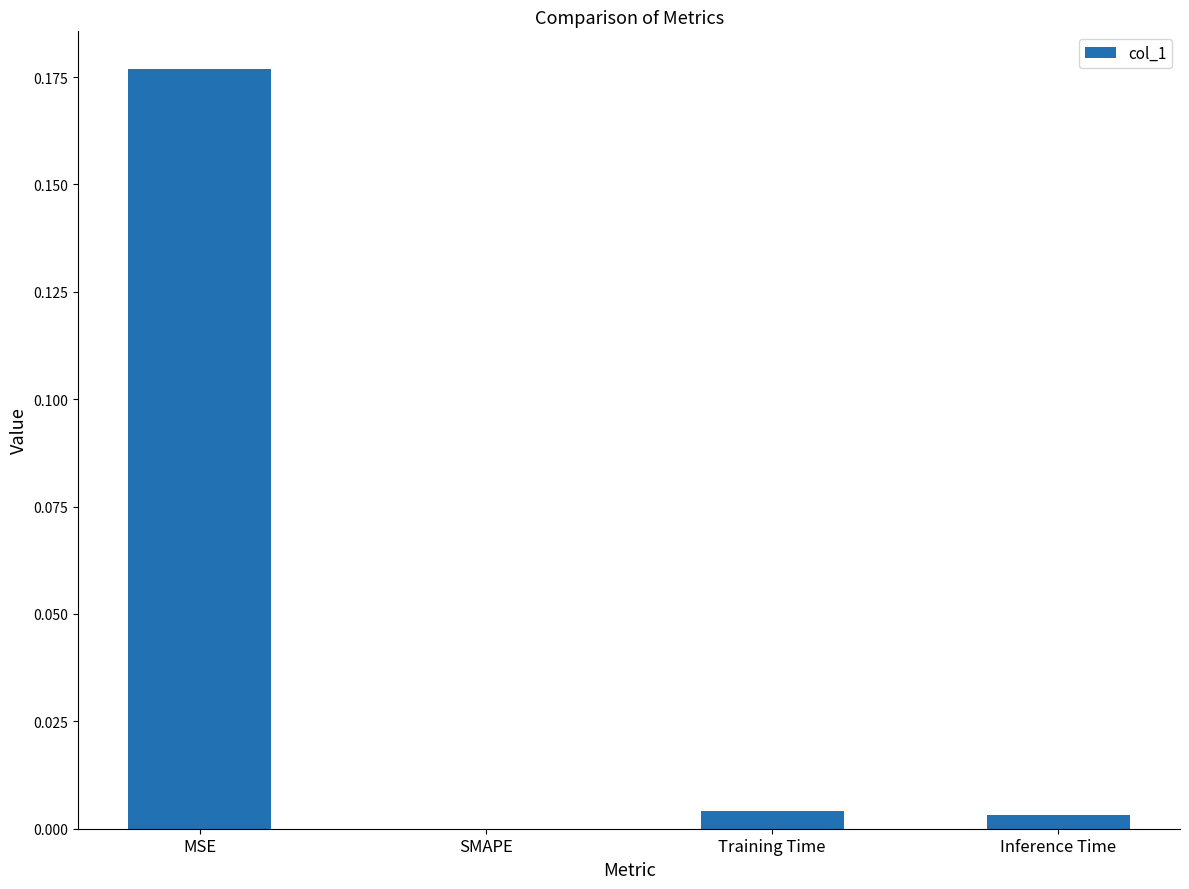

Between SMAPE and MSE, which is larger?

MSE